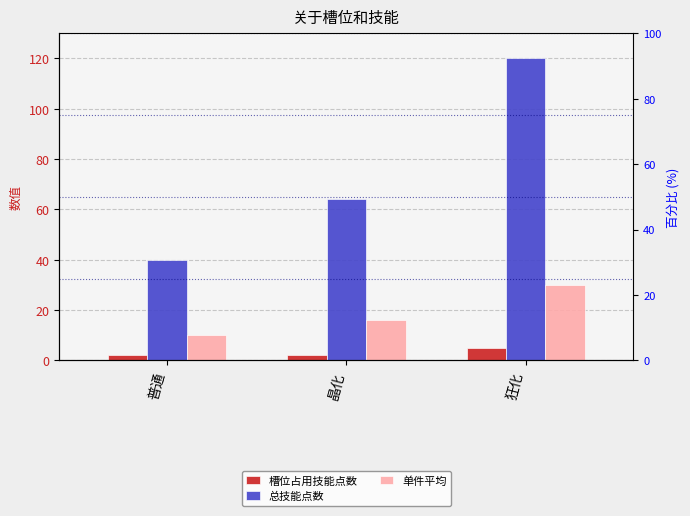

Rank the series at 晶化 from lowest to highest value.

槽位占用技能点数, 单件平均, 总技能点数